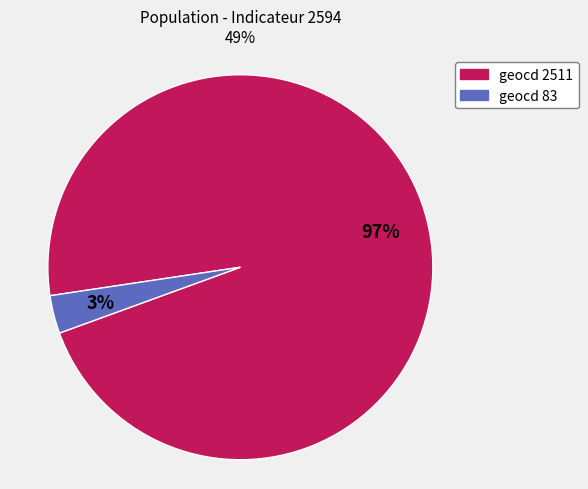

Is it true that geocd 2511 is 97% of the pie?

True